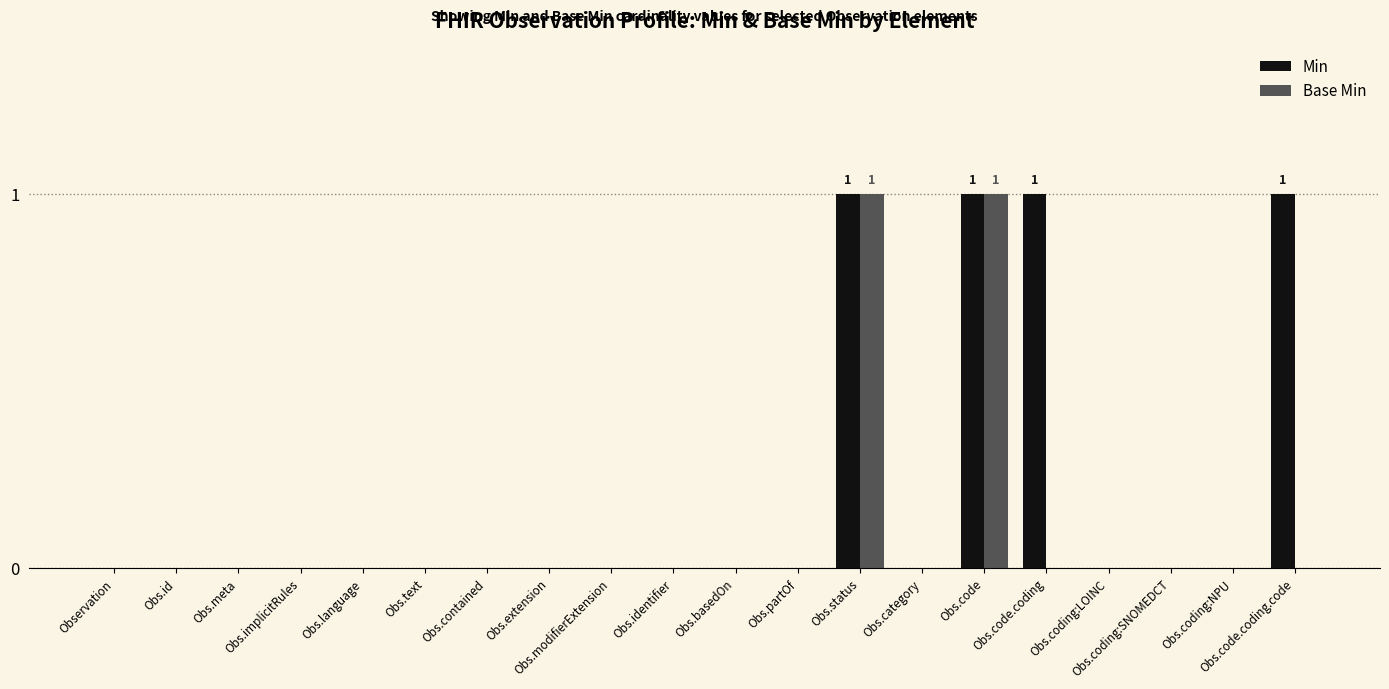

Count the number of categories in the chart.

20